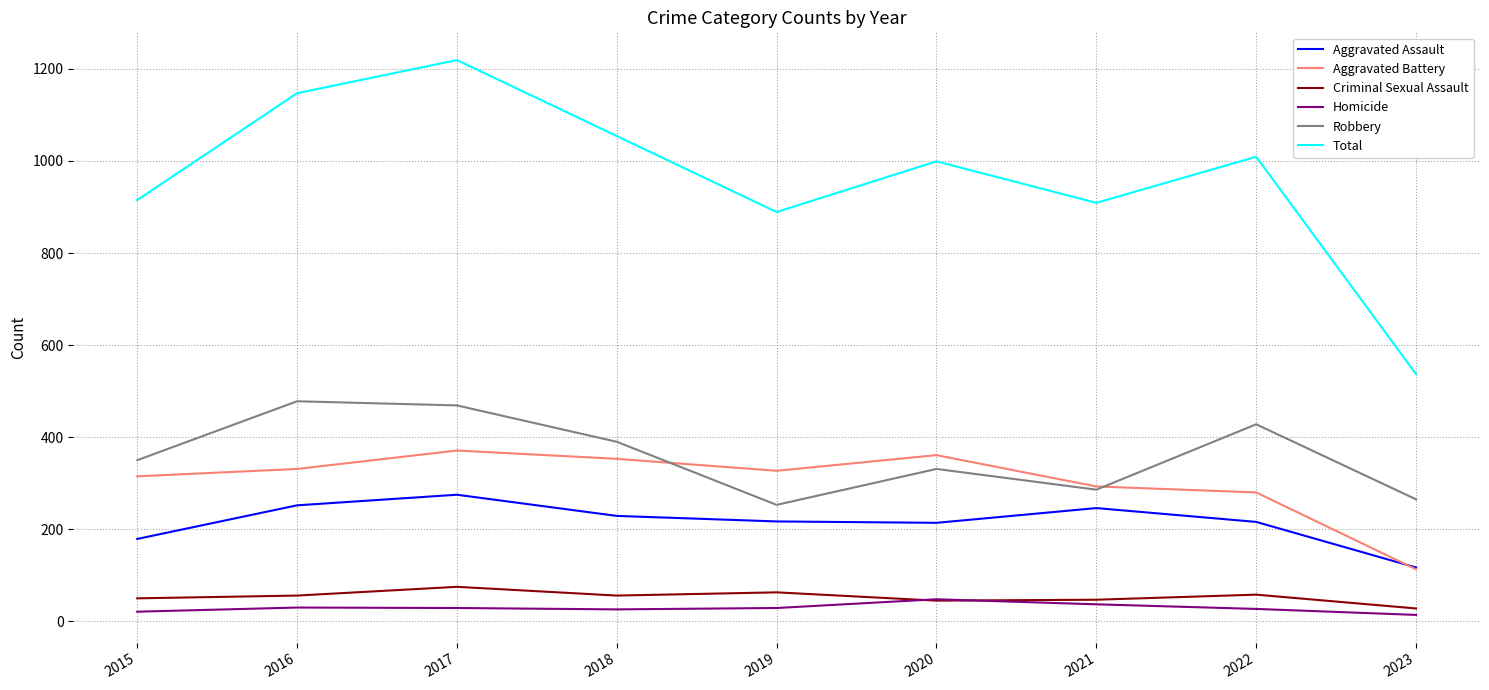

What is the lowest value of the Aggravated Battery series?

113